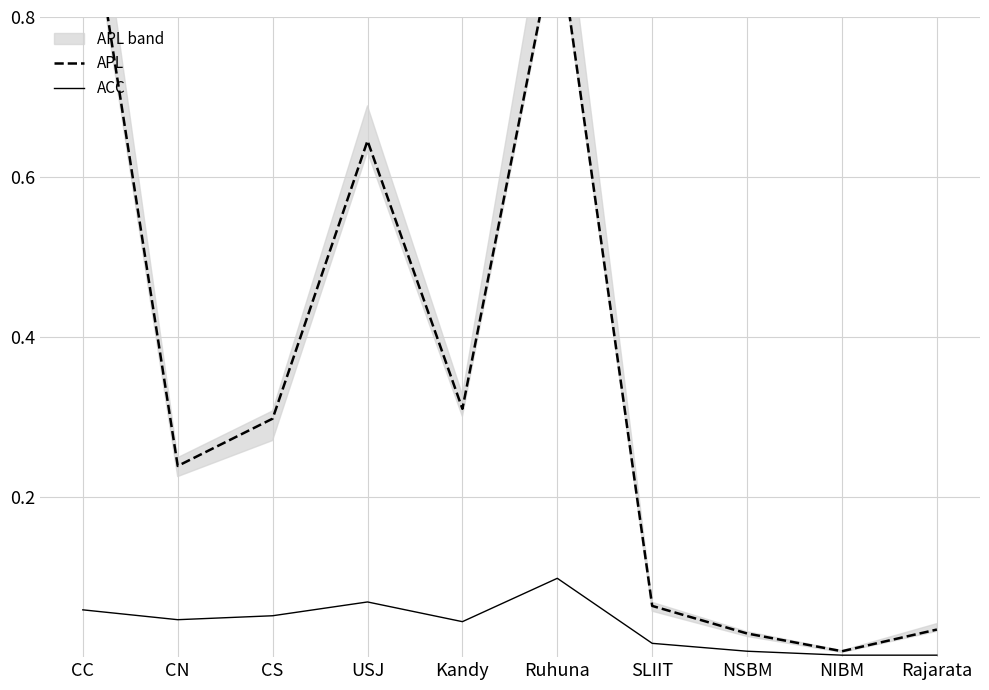

How many distinct data groups are displayed?

2